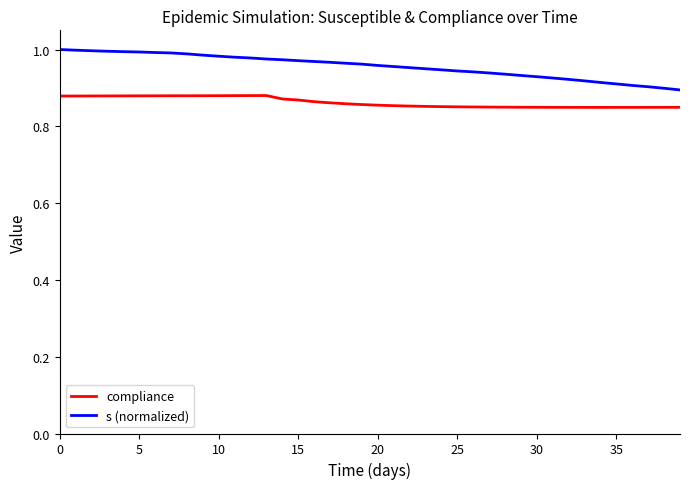

Does the chart have visible grid lines?

No